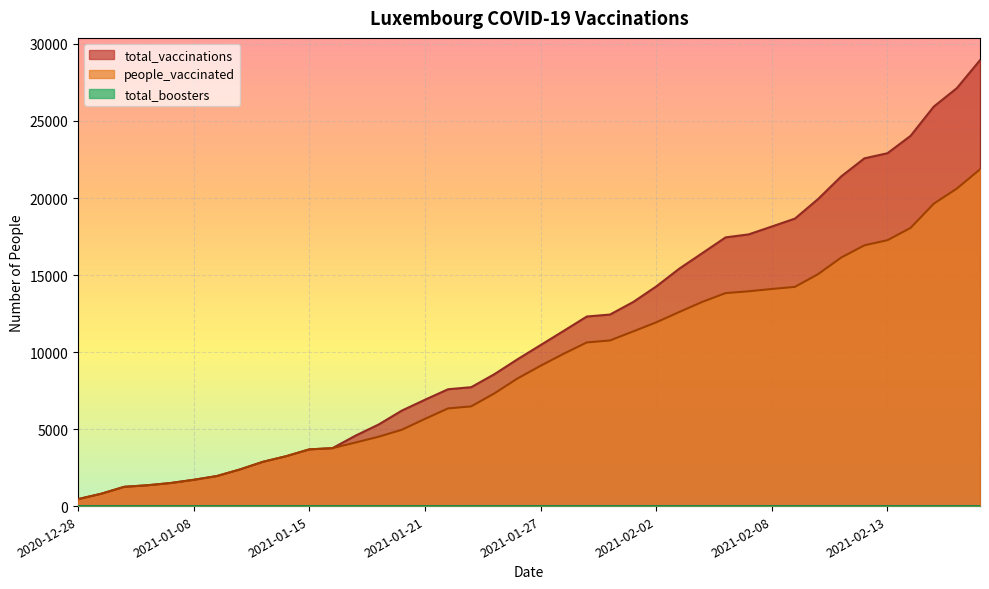

What position from the right is 2021-02-15?

4